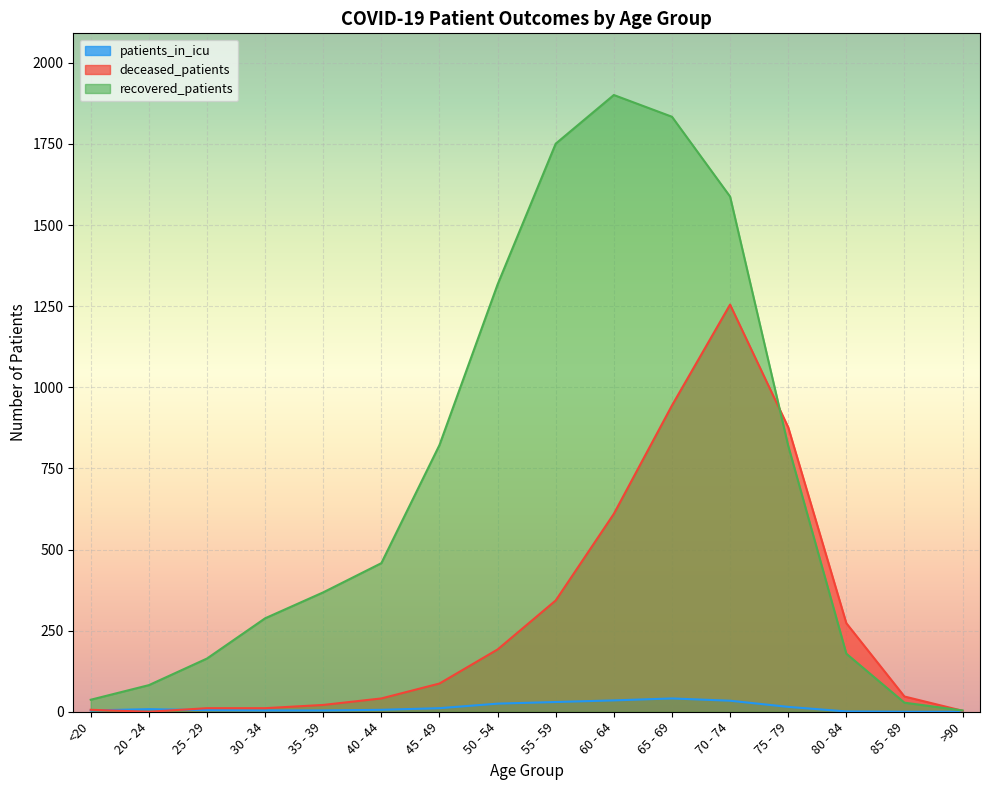

Which series has the largest range (max minus min)?

recovered_patients